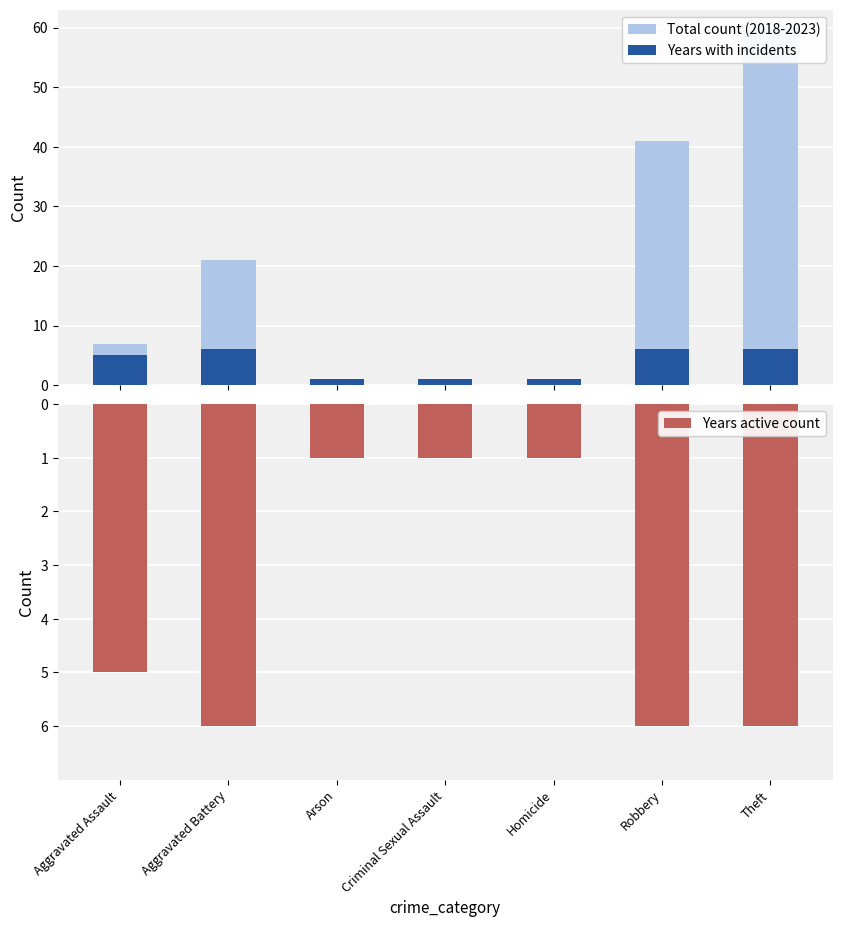

Rank the series by their maximum value, from highest to lowest.

Total count (2018-2023), Years with incidents, Years active count